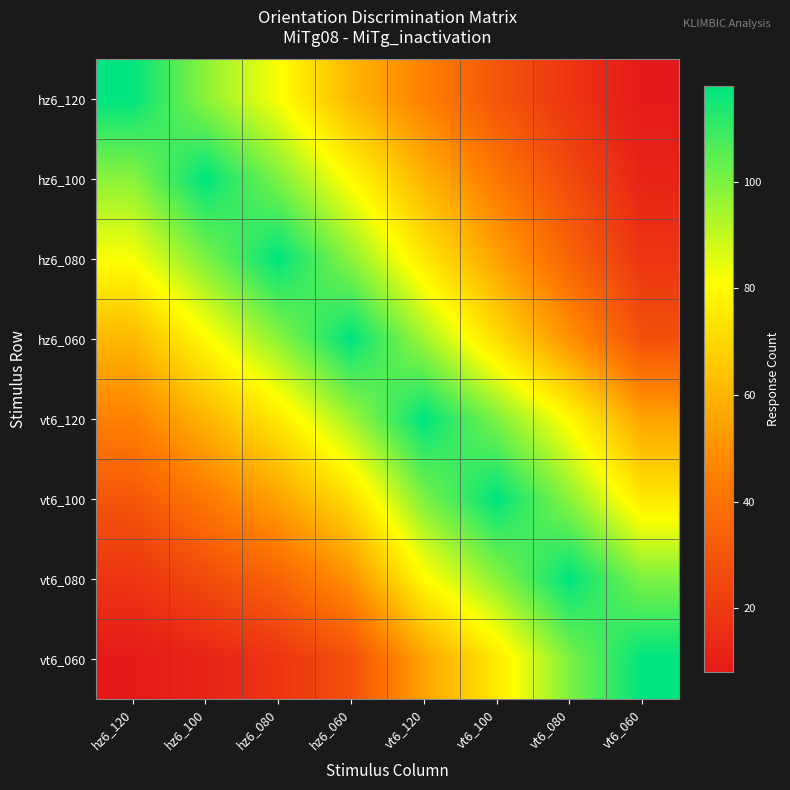

At hz6_080, list the series in order from smallest to largest.

vt6_060, vt6_080, vt6_100, vt6_120, hz6_120, hz6_060, hz6_100, hz6_080